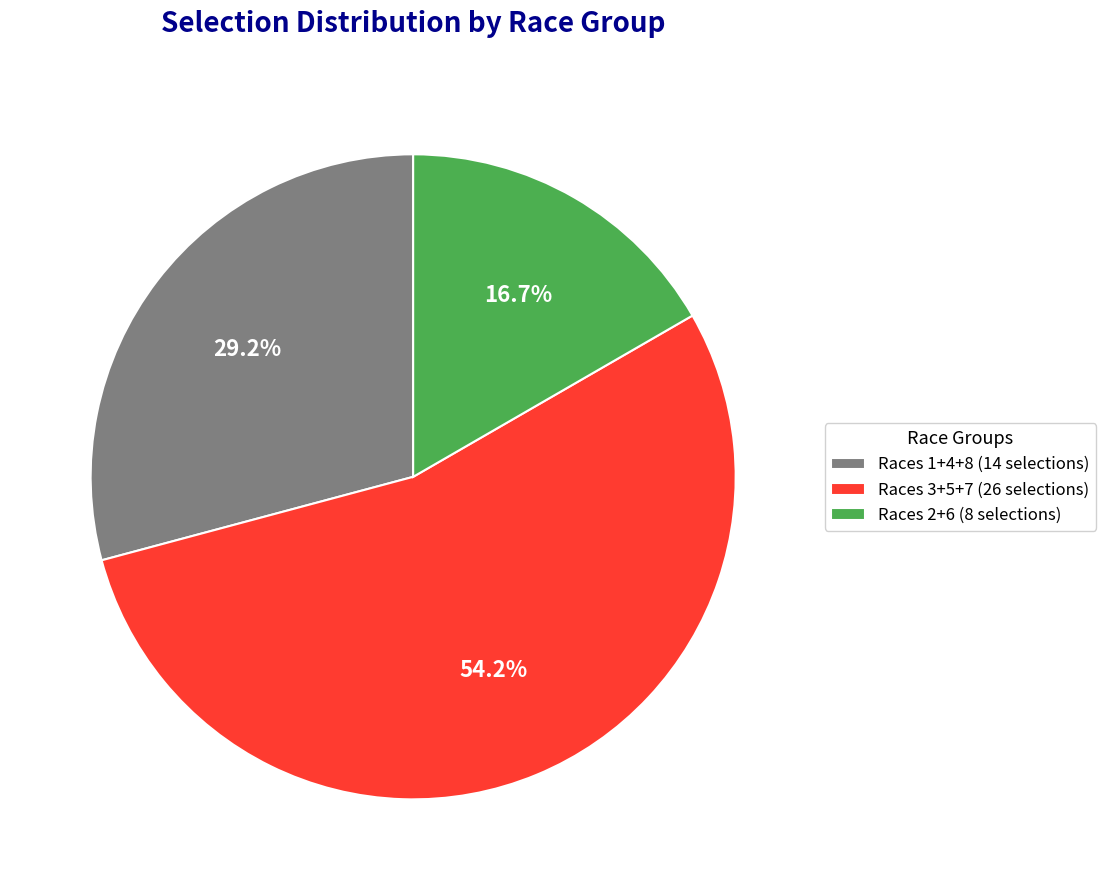

Do Races 3+5+7 (26 selections) and Races 1+4+8 (14 selections) together represent more than half of the pie?

Yes